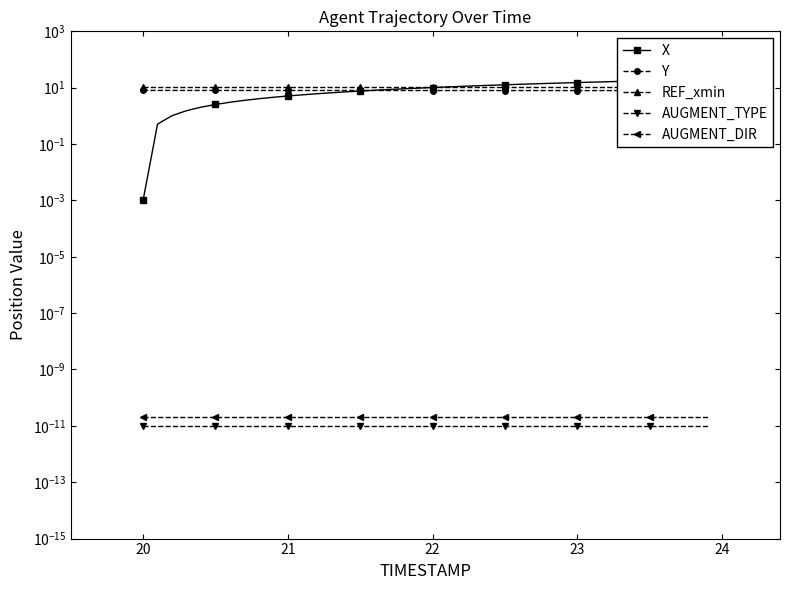

Is it true that REF_xmin equals 6.9 at 21?

False